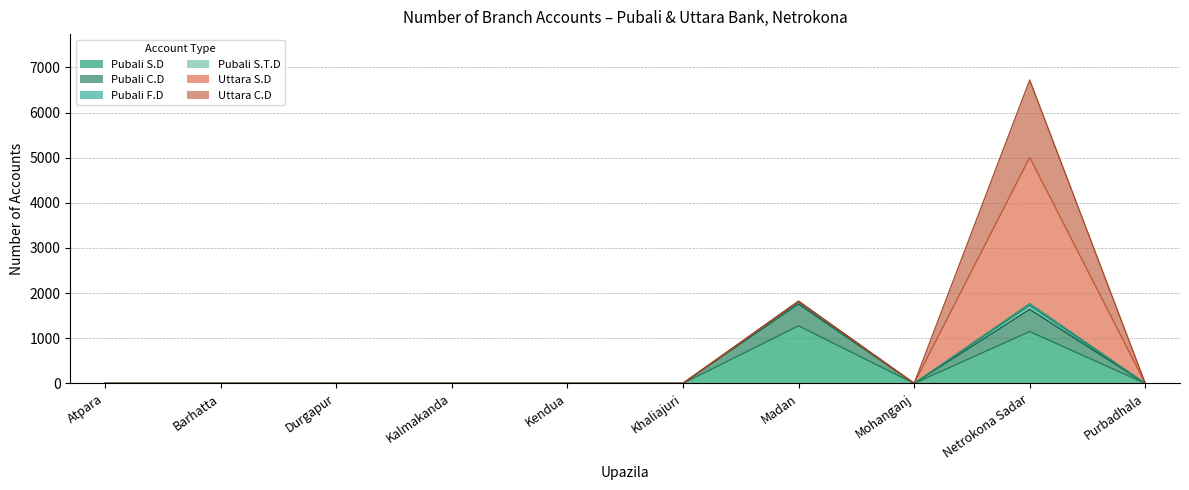

Count the number of categories in the chart.

10